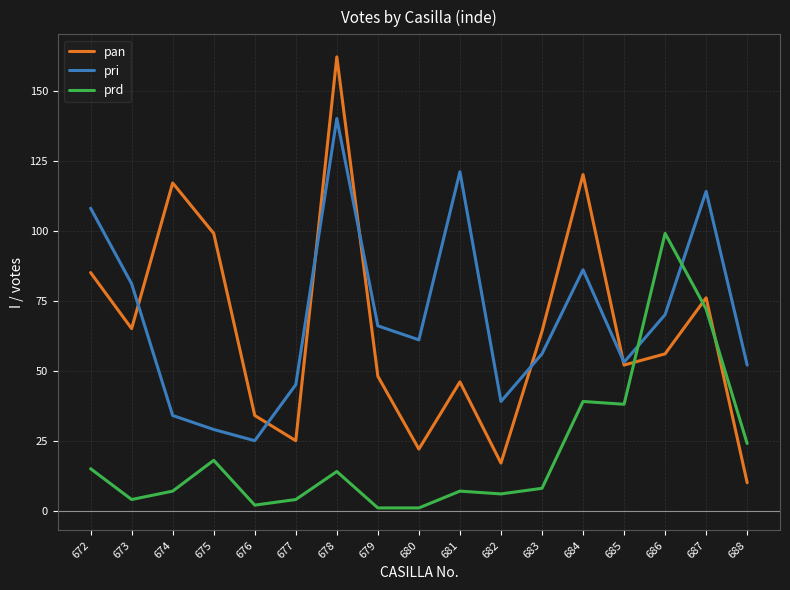

The prd series shows 7 at 681. True or false?

True